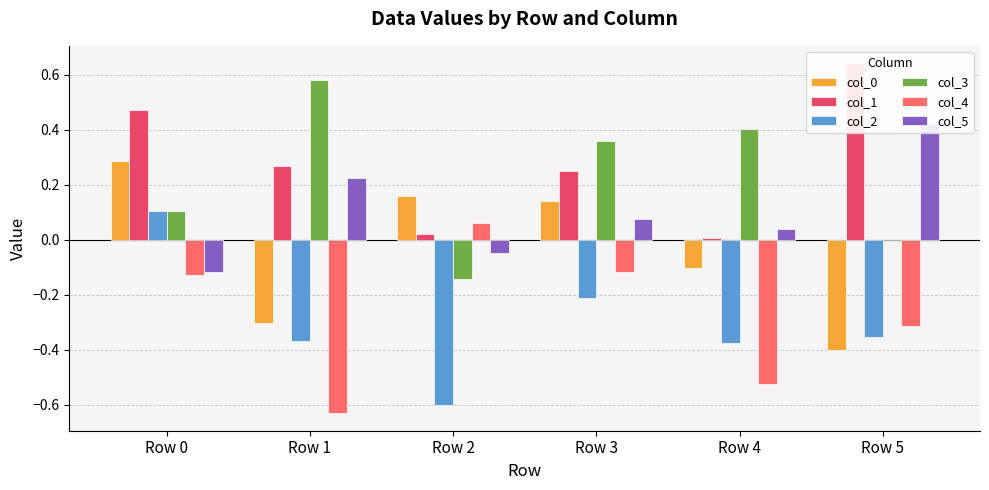

What is the value of the col_5 bar at the 1st from the left?

-0.1